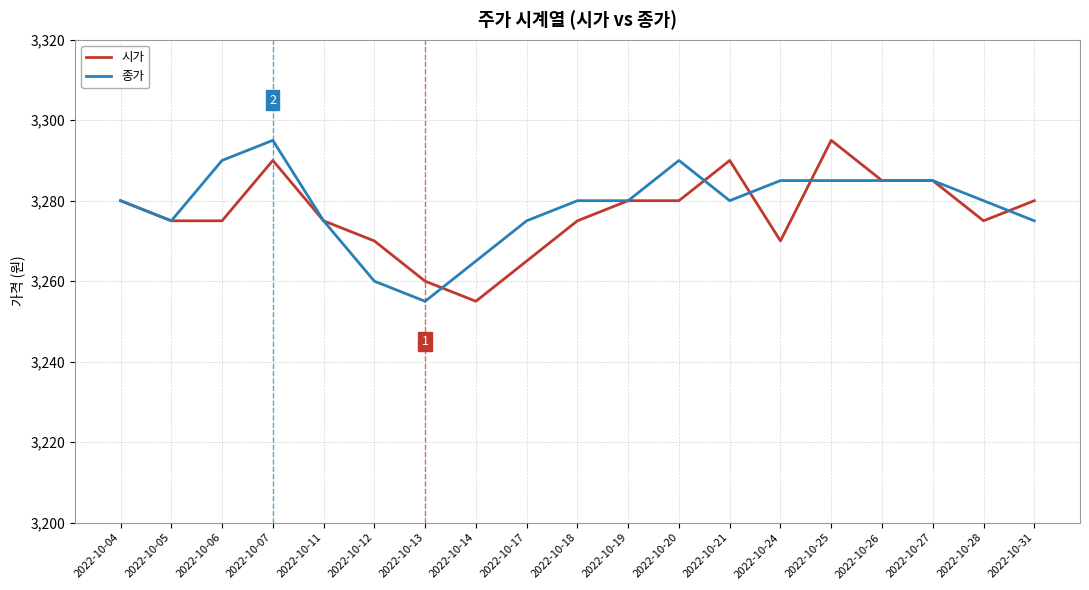

At 2022-10-31, list the series in order from largest to smallest.

시가, 종가